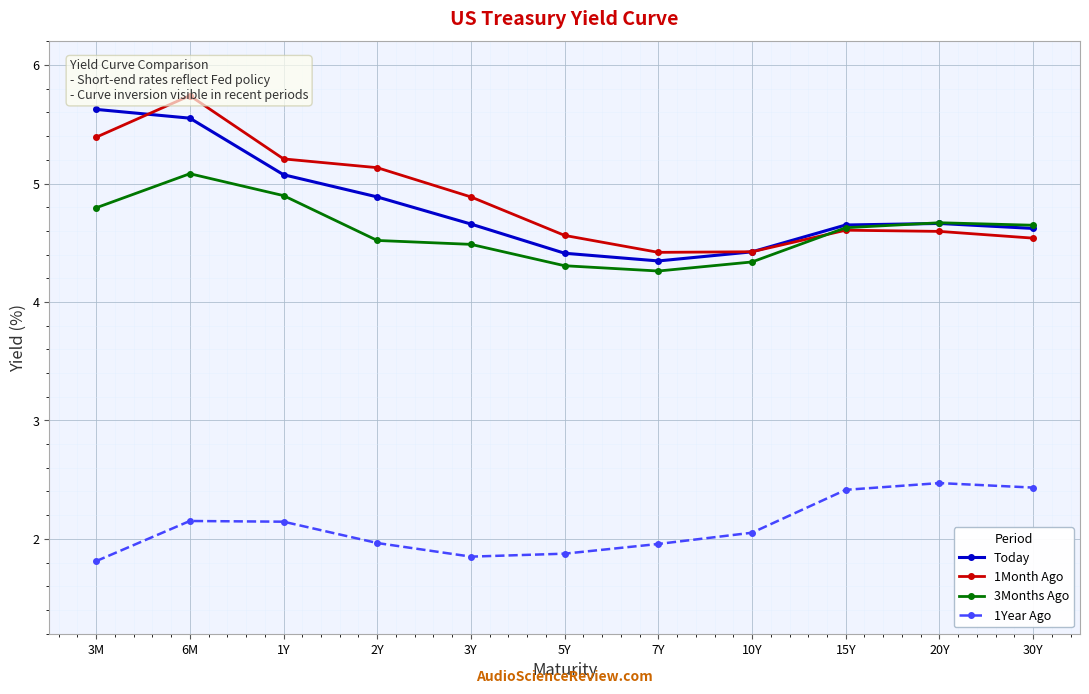

How many lines are shown in the chart?

4